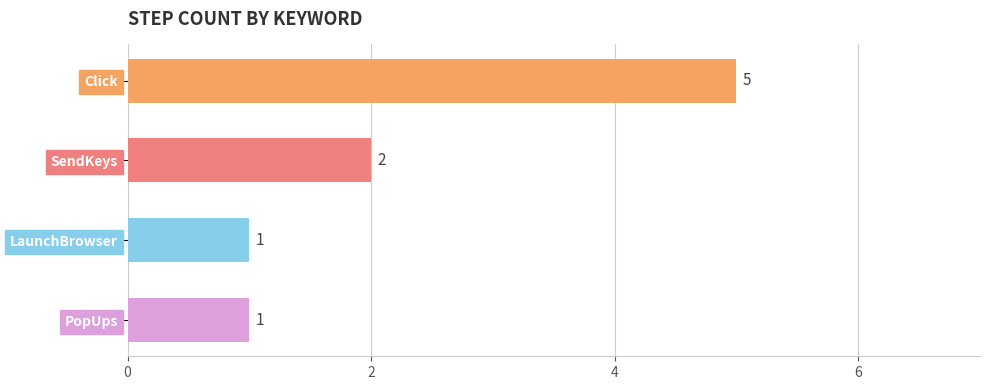

Count the values in the range 1 to 5.

4